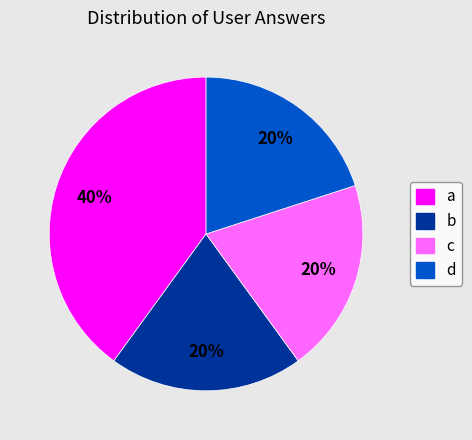

Is there a majority slice in this chart?

No